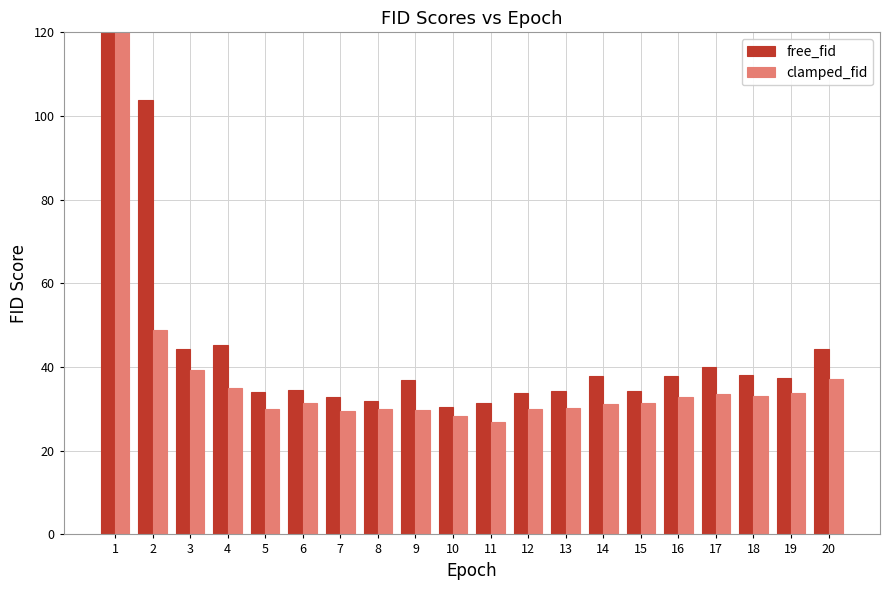

Is it true that clamped_fid equals 37.2 at 20?

True